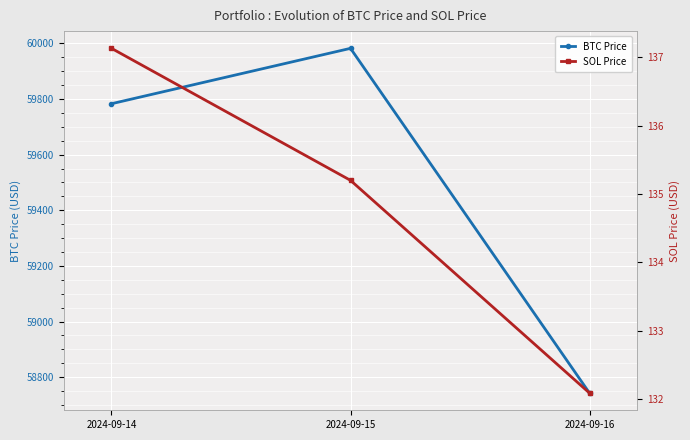

What is the spread (max minus min) of values at 2024-09-15?

59846.6